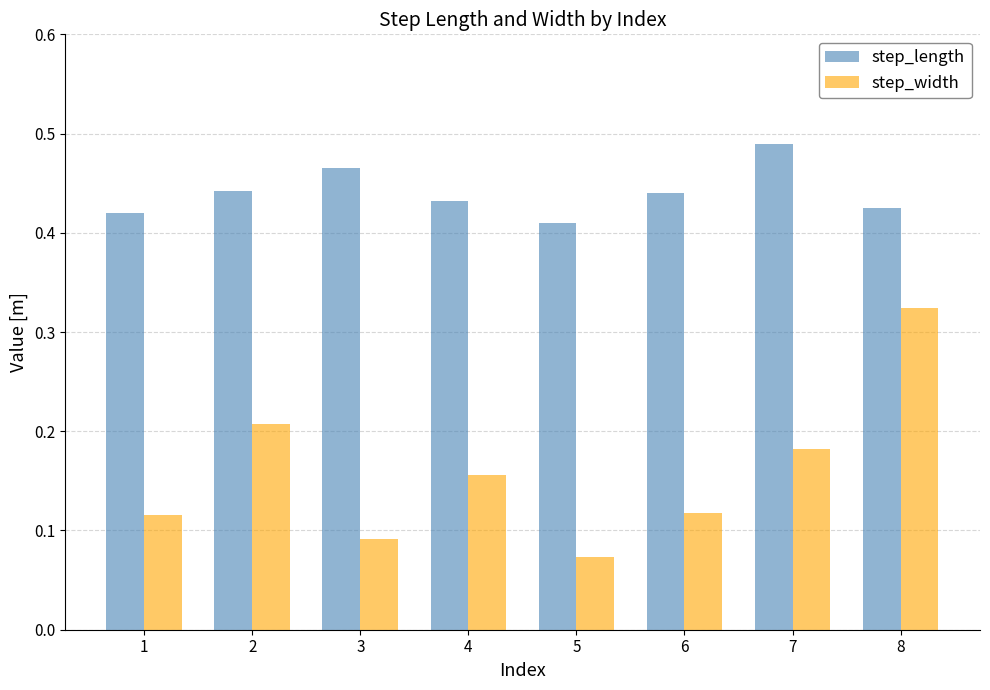

At how many categories does at least one series exceed 0?

8